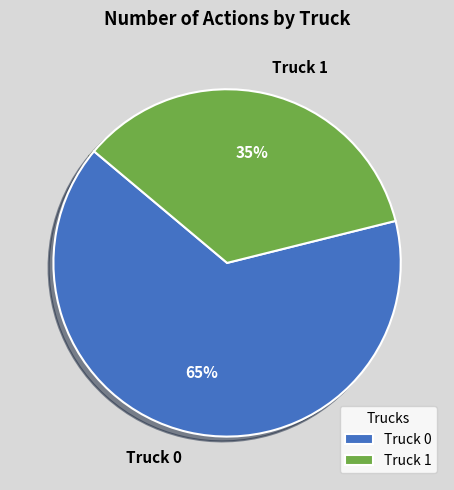

To the nearest percent, what is the average slice percentage?

50%